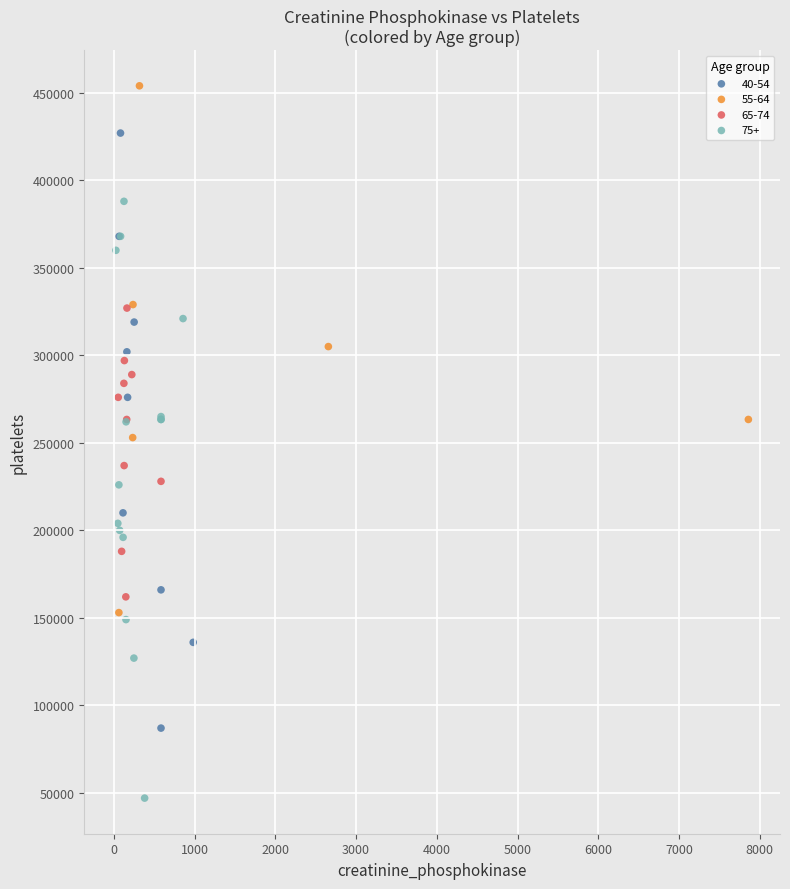

Which series reaches the minimum Y coordinate?

75+